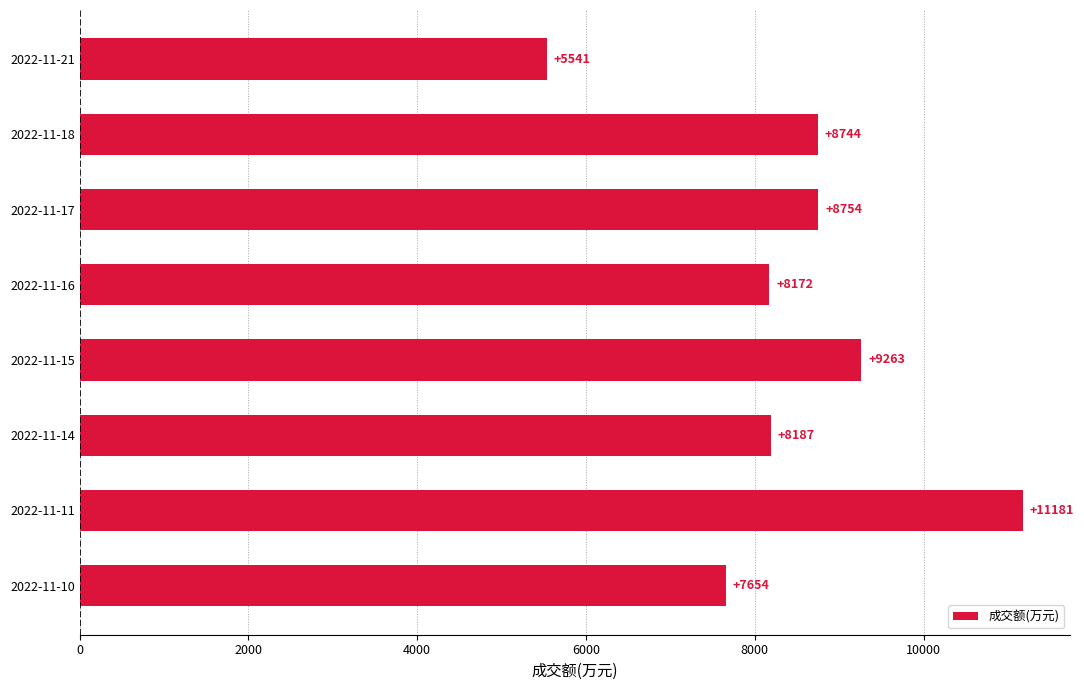

Are the bars horizontal?

Yes